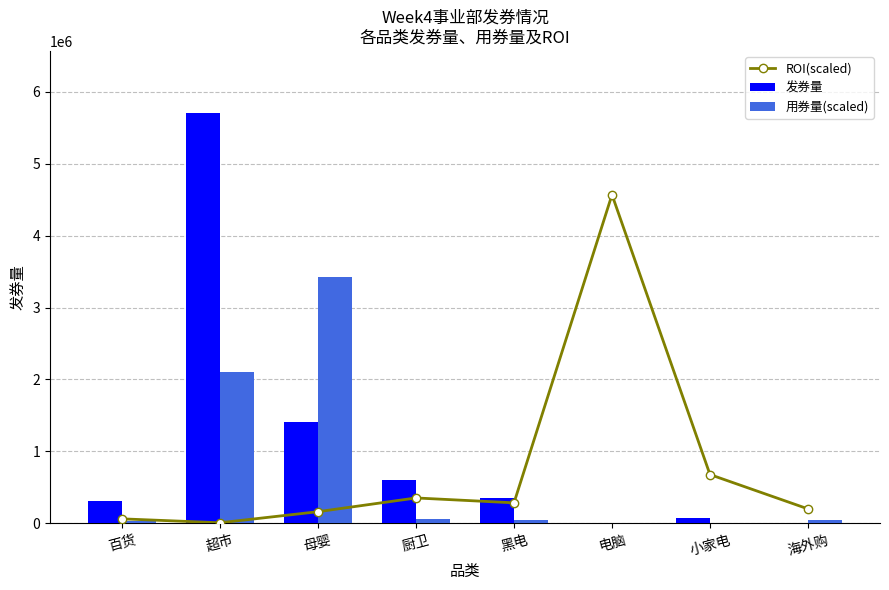

What is the difference between the 用券量(scaled) values at 百货 and 厨卫?

30408.0